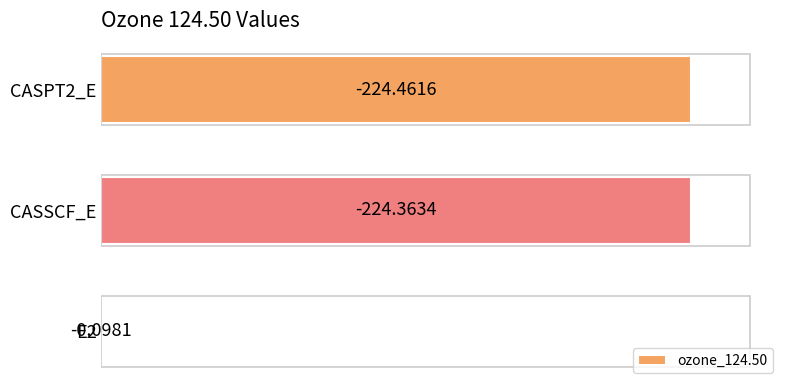

Are the bars horizontal?

Yes